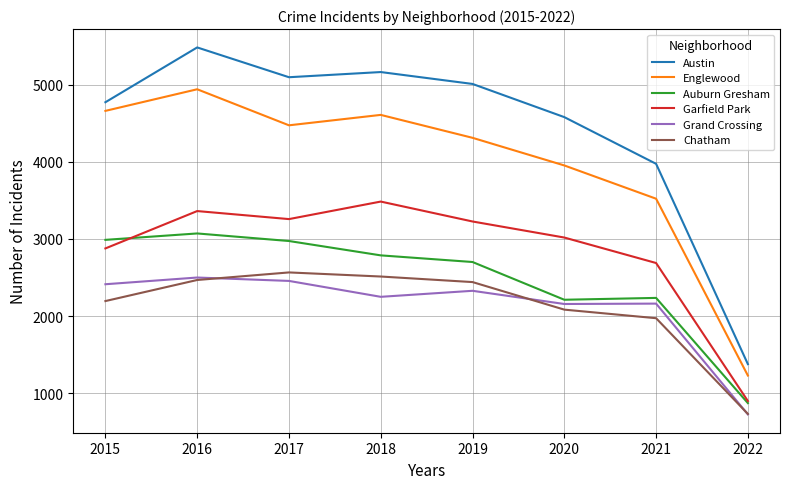

What is the sum of the Austin values at 2022 and 2020?

5956